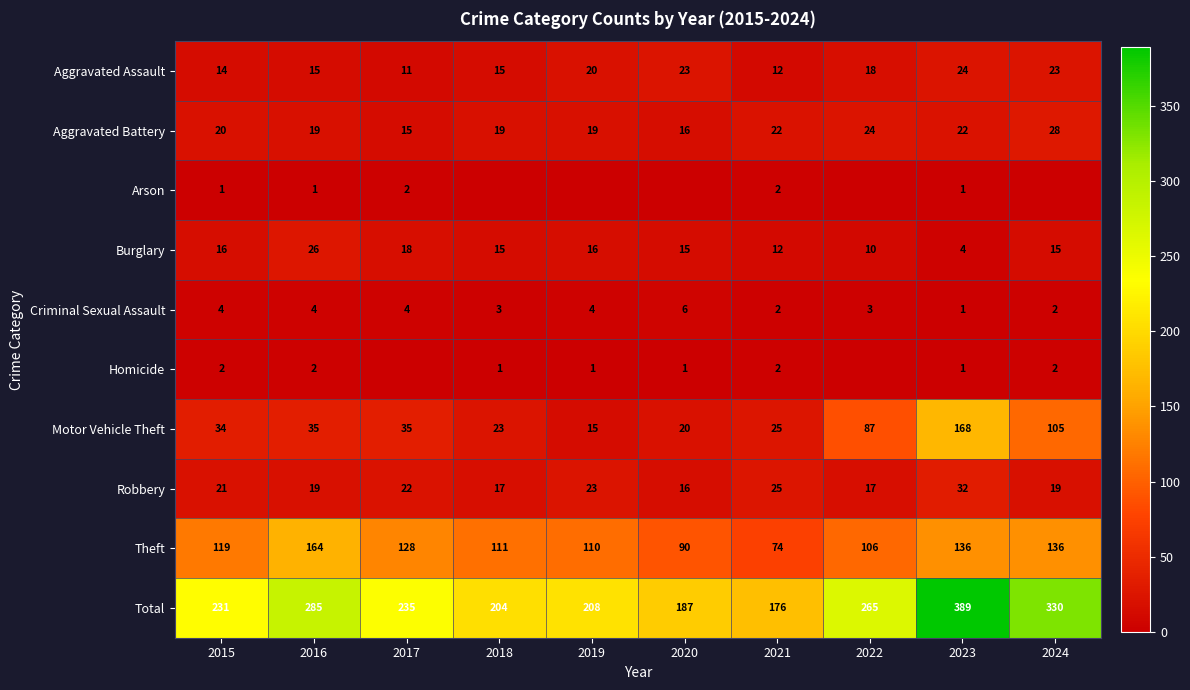

What is the total value across all series at 2015?

462